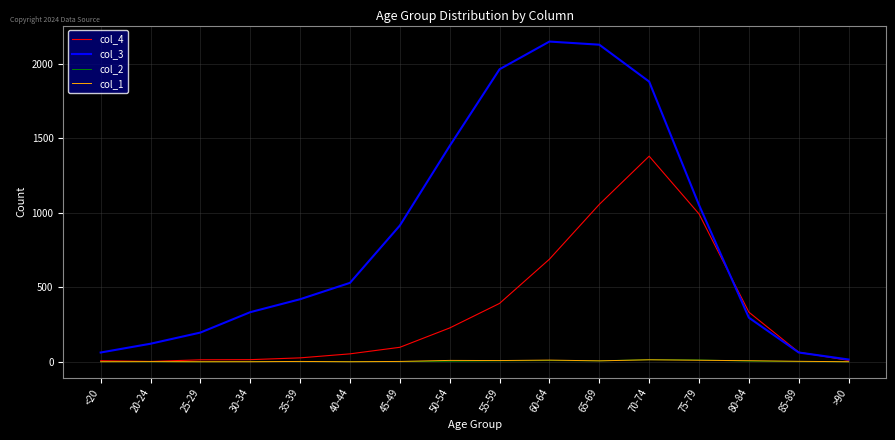

Which series has the widest spread of values?

col_3